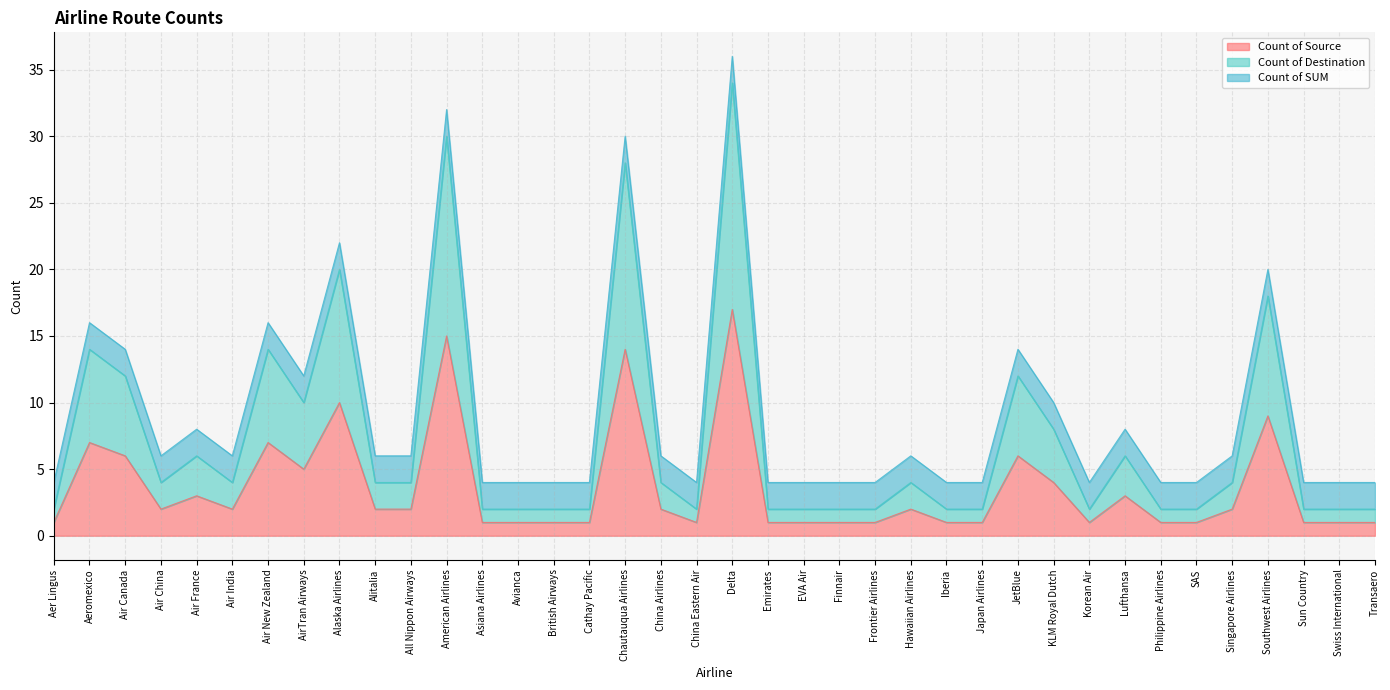

True or false: Count of Source and Count of Destination intersect in this chart.

False